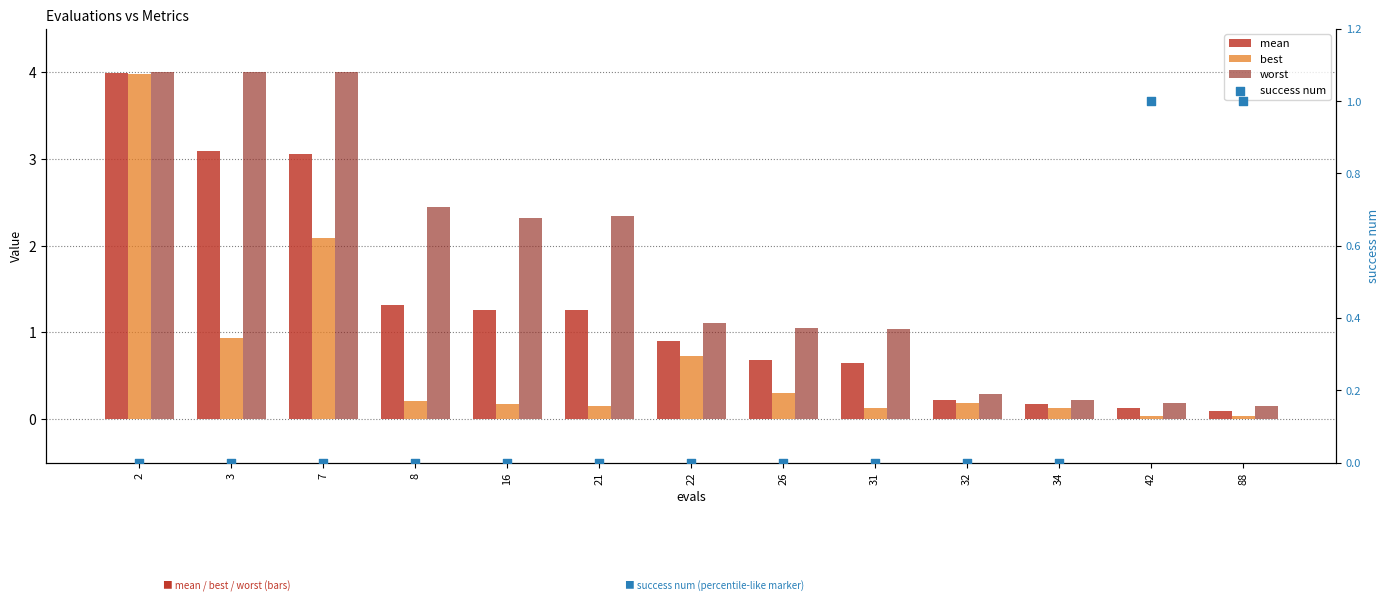

What are all the series names shown in the legend?

mean, best, worst, success num